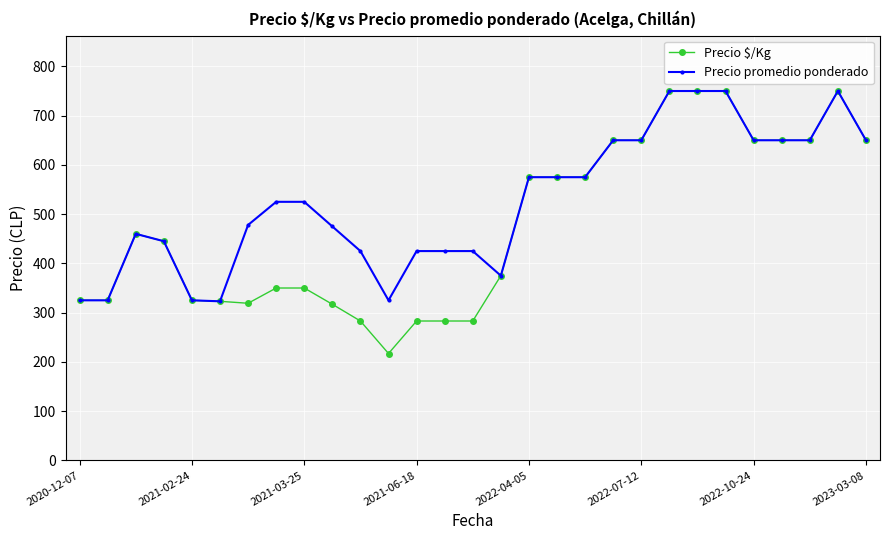

True or false: Precio $/Kg has more than 1 points higher than both neighbors.

True